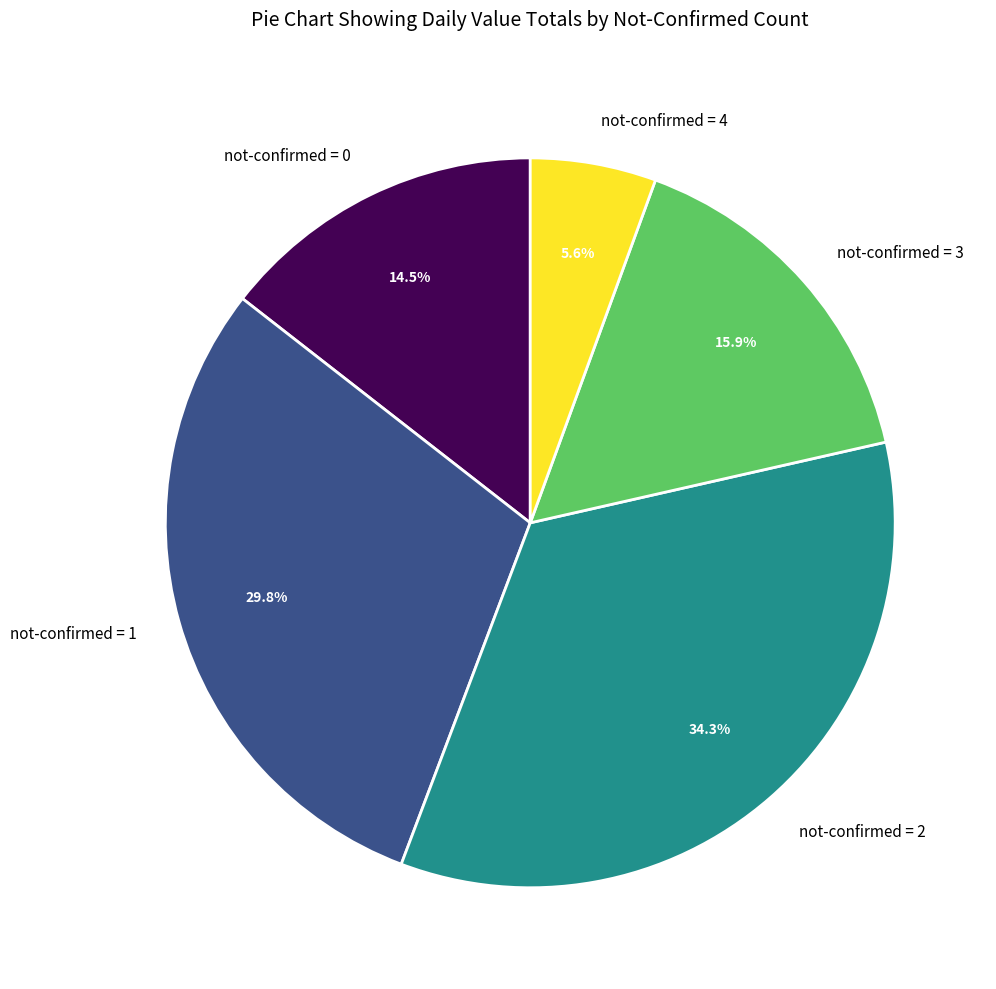

Is there any slice that represents more than half of the pie?

No